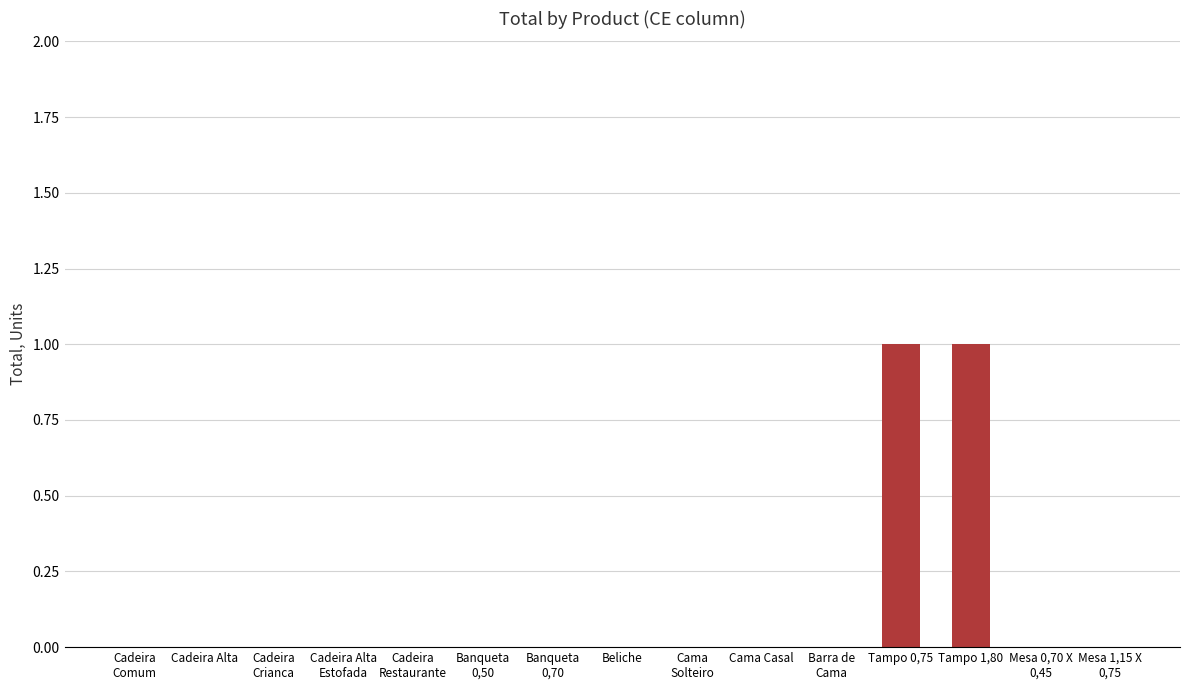

Reading left to right, what are all the values shown in this chart?

Cadeira
Comum=0	Cadeira Alta=0	Cadeira
Crianca=0	Cadeira Alta
Estofada=0	Cadeira
Restaurante=0	Banqueta
0,50=0	Banqueta
0,70=0	Beliche=0	Cama
Solteiro=0	Cama Casal=0	Barra de
Cama=0	Tampo 0,75=1	Tampo 1,80=1	Mesa 0,70 X
0,45=0	Mesa 1,15 X
0,75=0